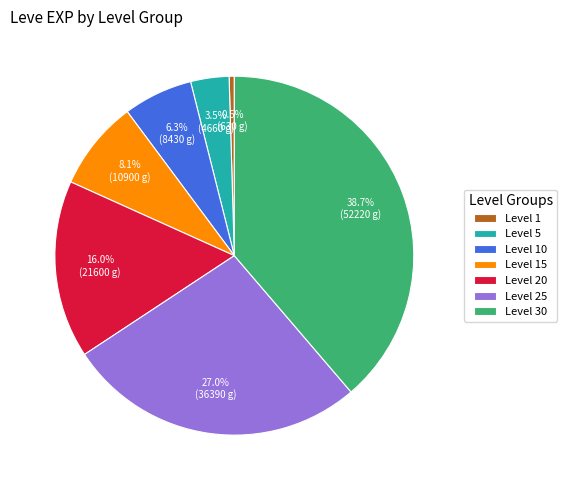

How many segments does this pie chart have?

7